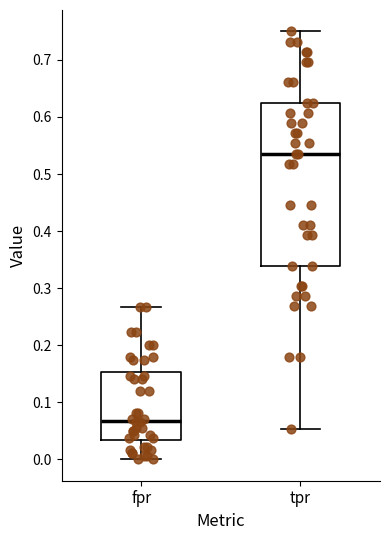

Which box is the tallest, from its lower edge to its upper edge?

tpr